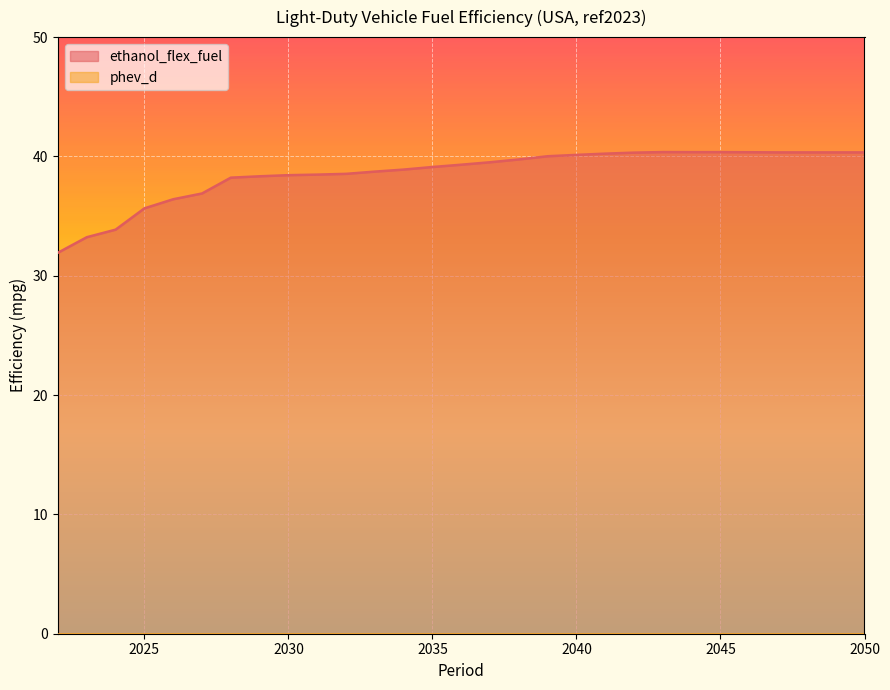

Which has a higher value, 2034 or 2040?

2040